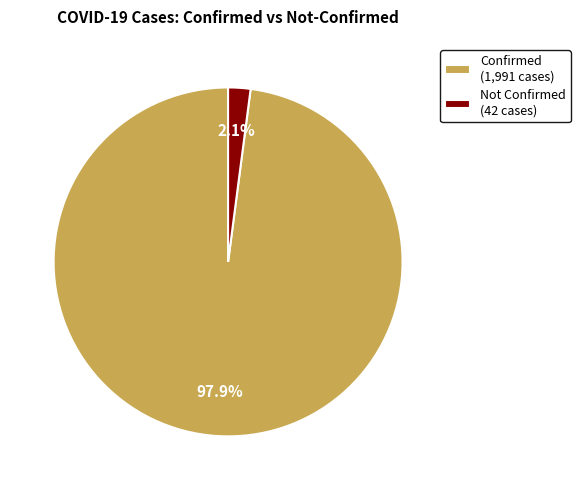

Is the sum of Not Confirmed (42 cases) and Confirmed (1,991 cases) greater than half?

Yes